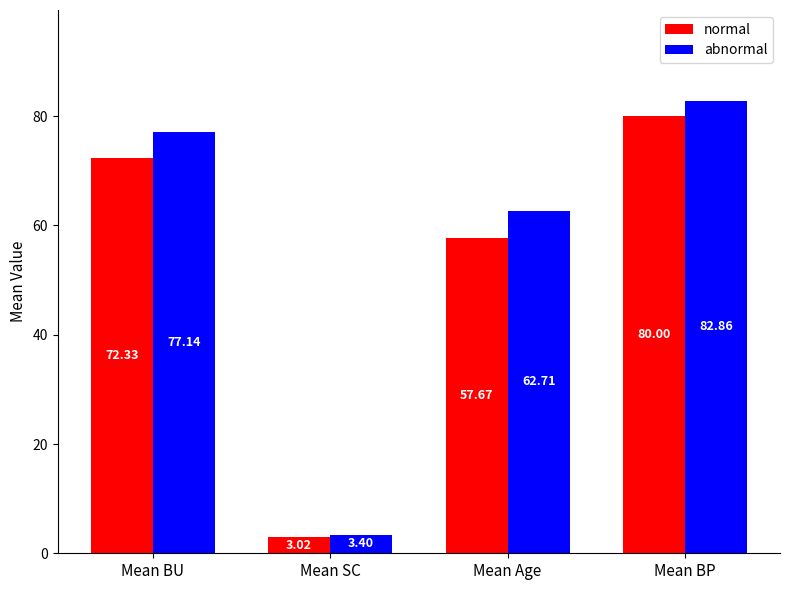

What is the sum of the normal values at Mean BP and Mean Age?

137.7